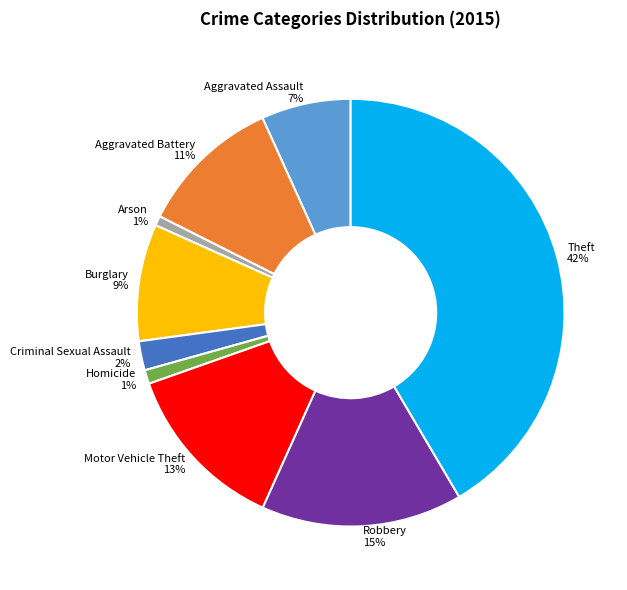

True or false: Motor Vehicle Theft accounts for 1% of the total.

False